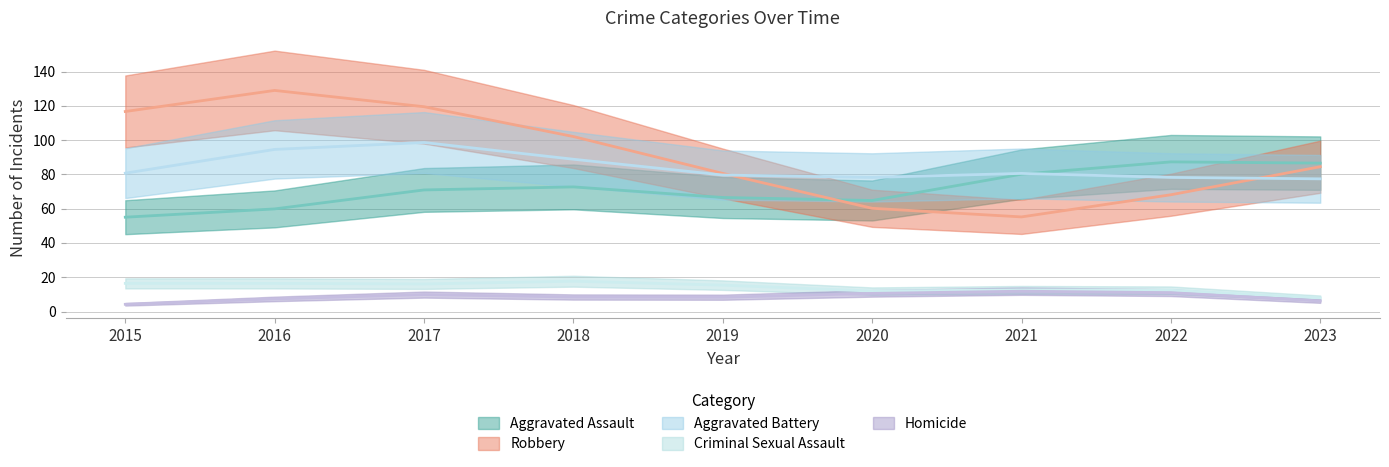

What is the minimum value for Homicide?

3